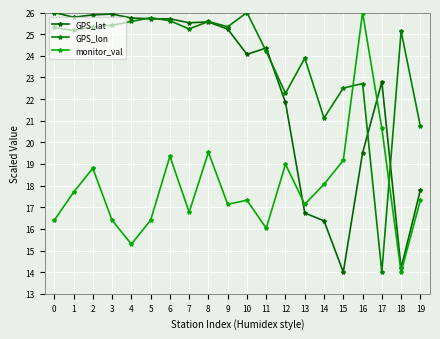

Is this an area chart (filled region under the line)?

No